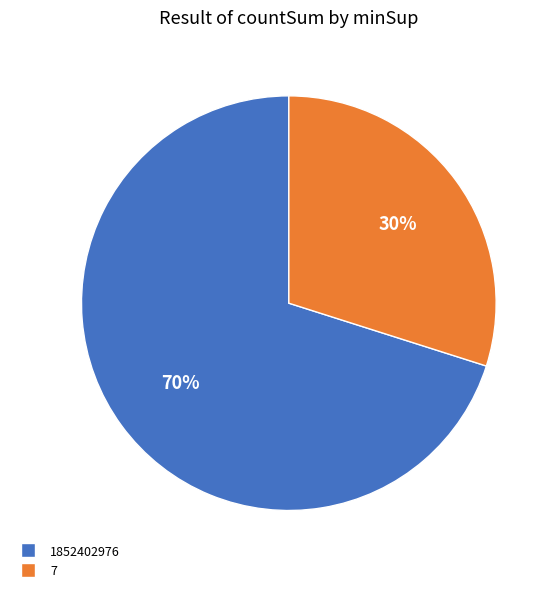

Is there a majority slice in this chart?

Yes